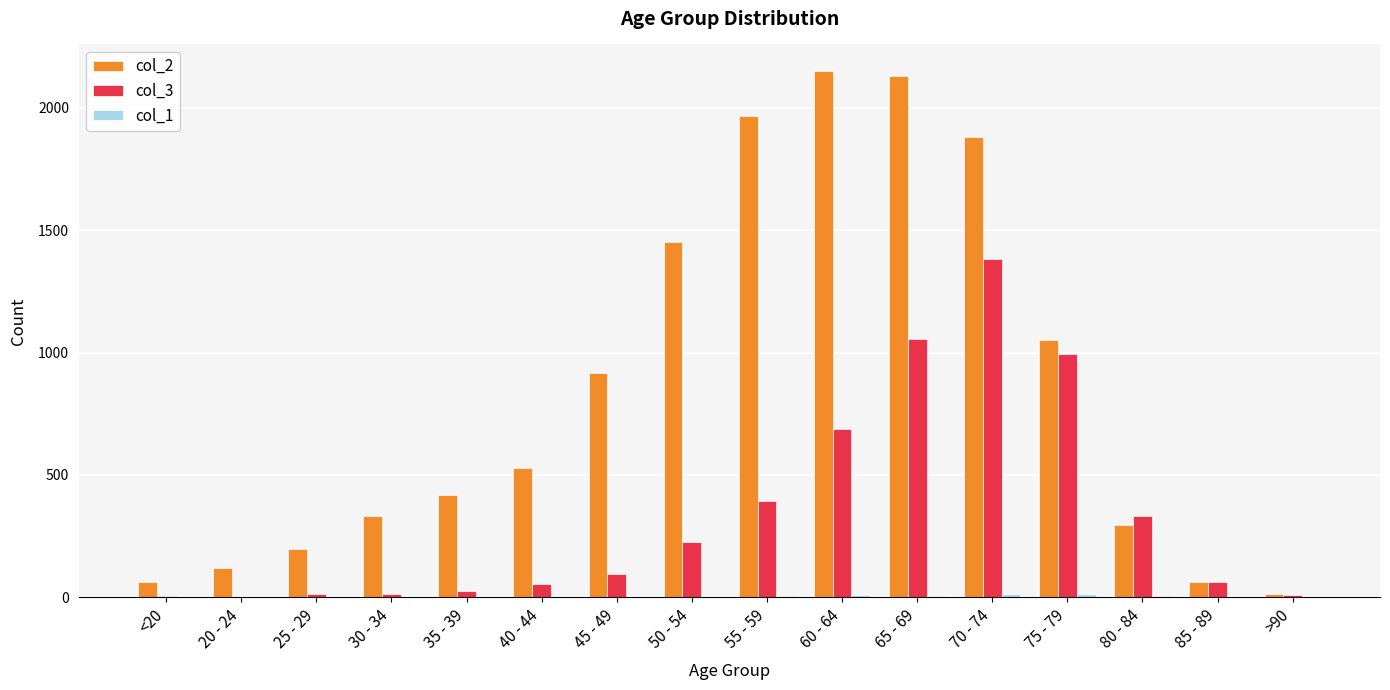

How many series are shown in this chart?

3